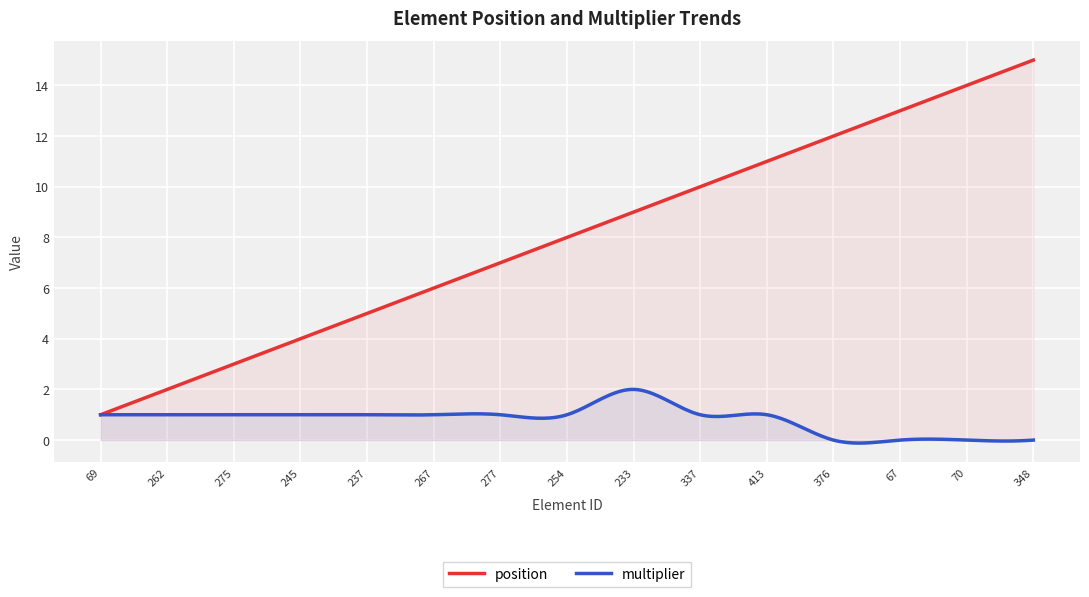

True or false: multiplier and position intersect in this chart.

False